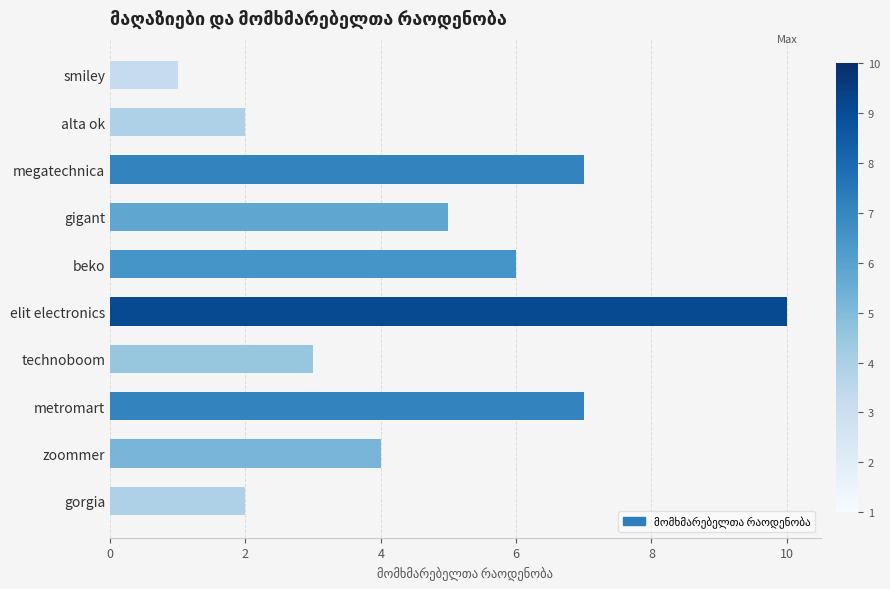

What is the sum of the values at metromart and megatechnica?

14